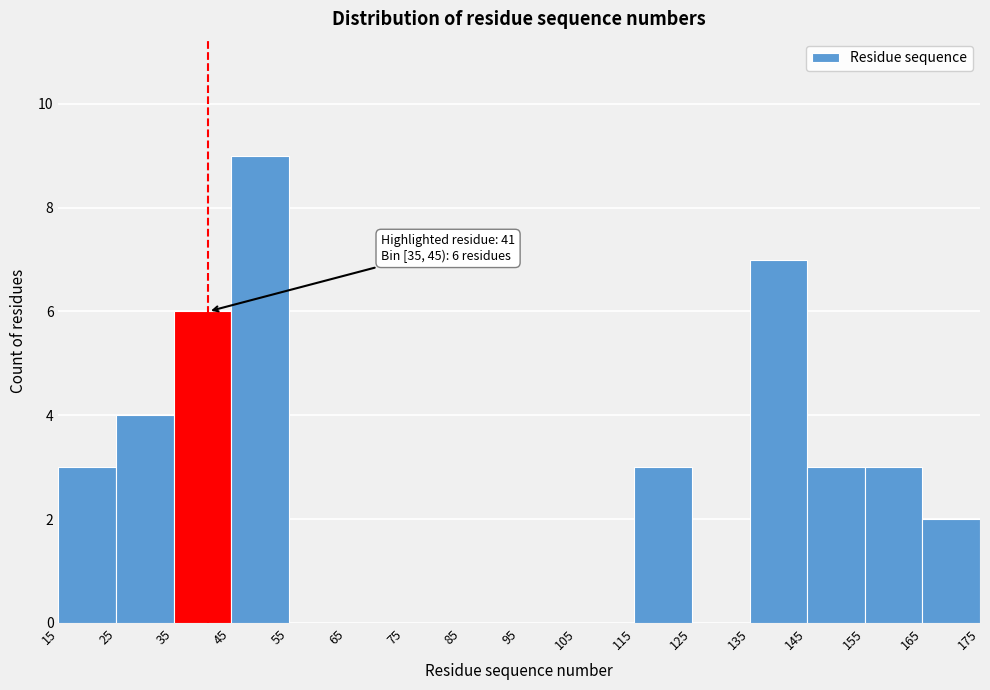

Over which range of the x-axis is the bar tallest?

45 to 55